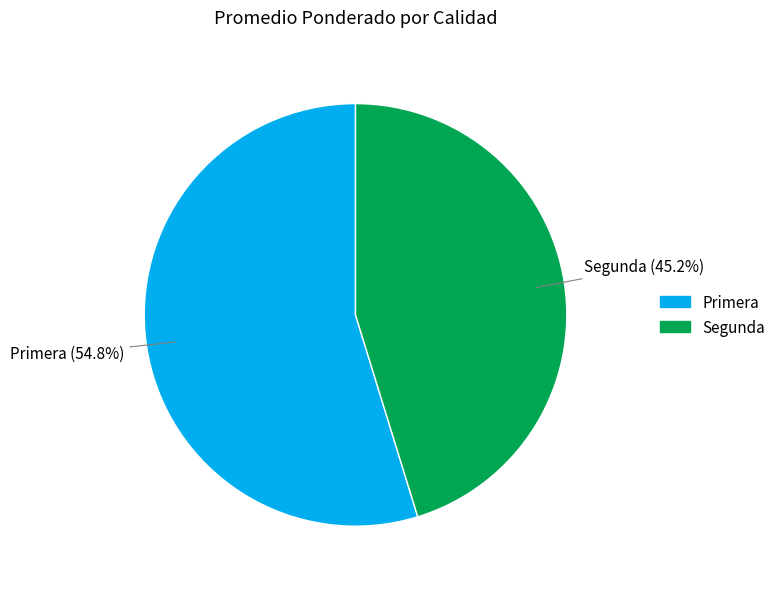

Is there any slice that represents more than half of the pie?

Yes